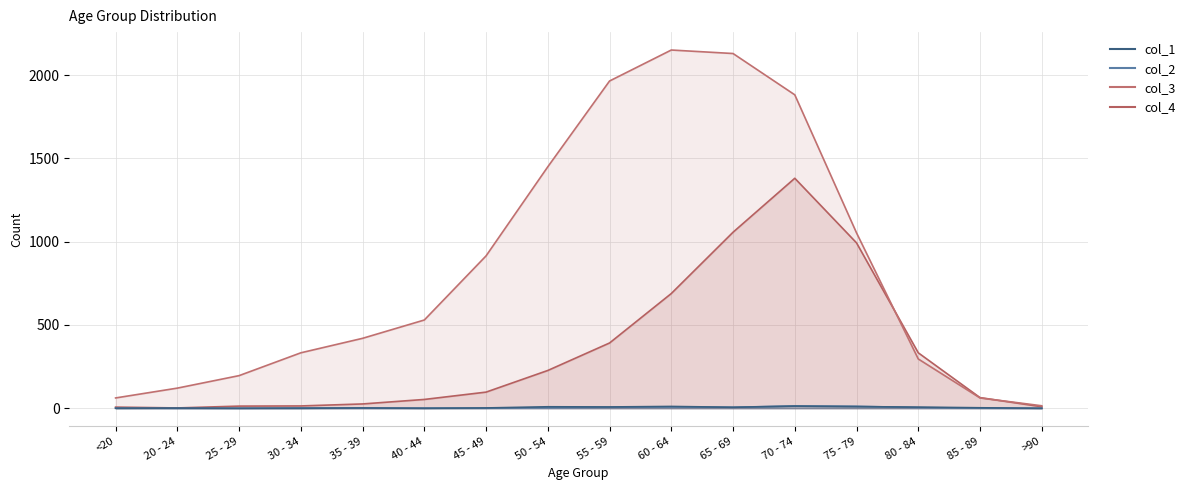

What is the total value across all series at 60 - 64?

2859